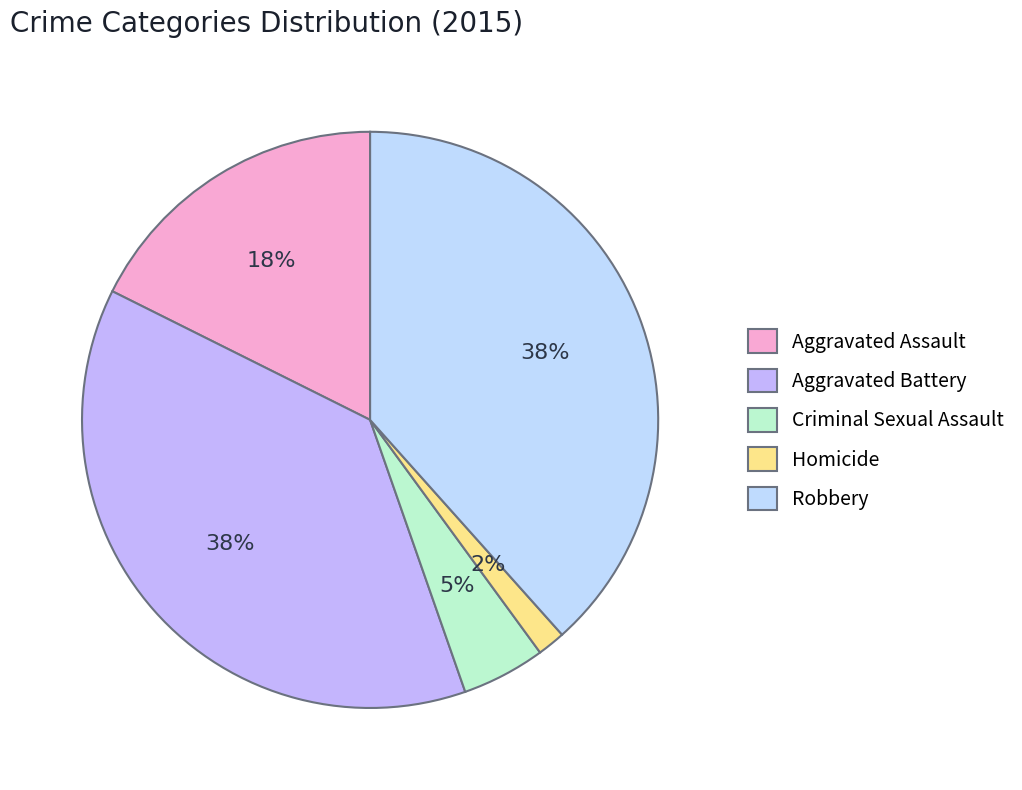

How many slices are in this pie chart?

5